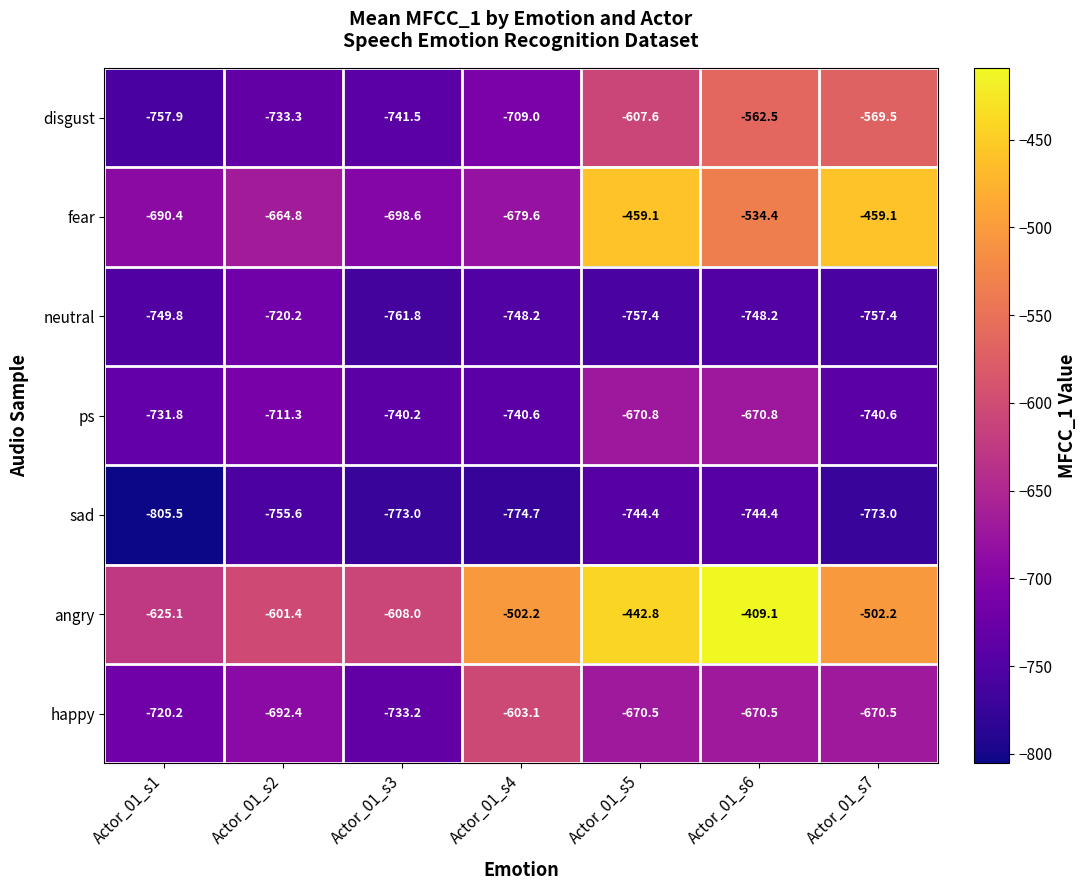

What is the total value across all series at Actor_01_s4?

-4757.4